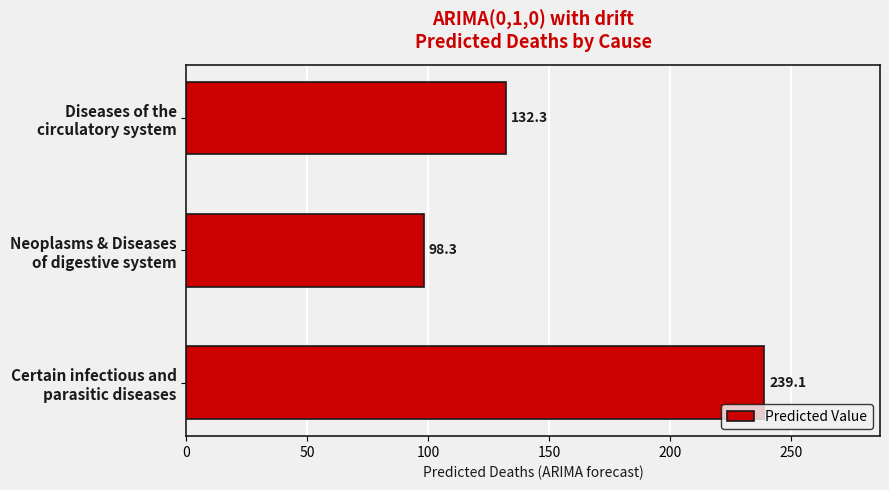

What is the smallest value displayed?

98.3